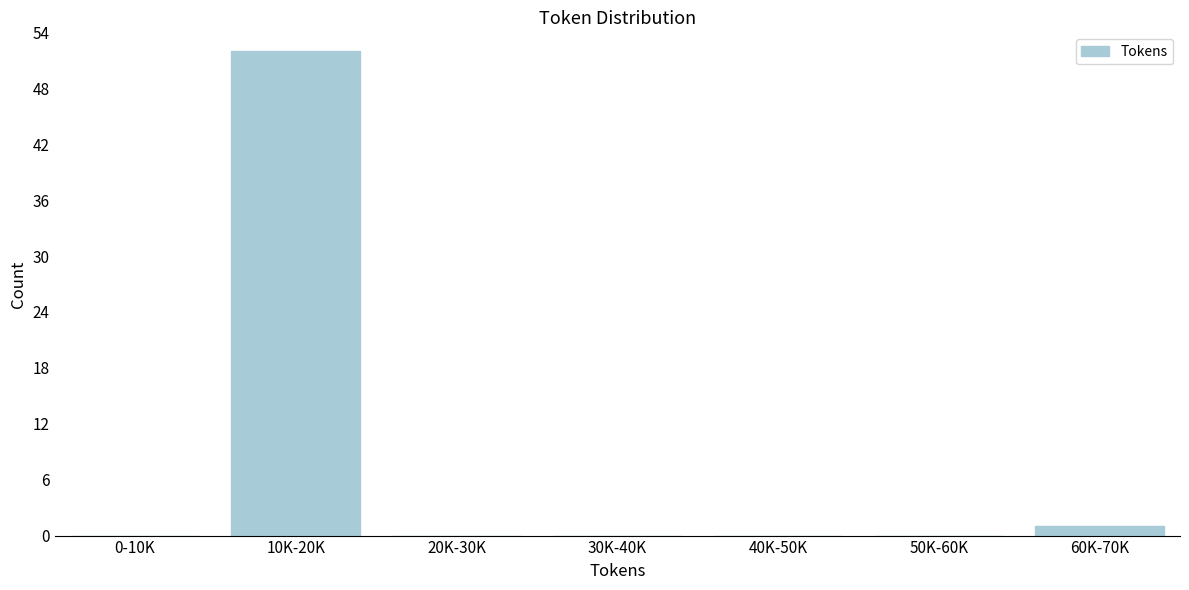

Reading left to right, list all the values displayed in this chart.

0-10K=0	10K-20K=52	20K-30K=0	30K-40K=0	40K-50K=0	50K-60K=0	60K-70K=1